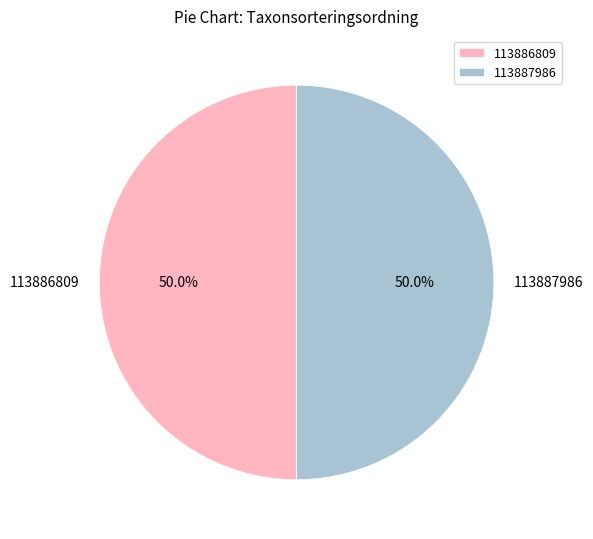

To the nearest percent, what percentage of the pie is 113886809?

50%